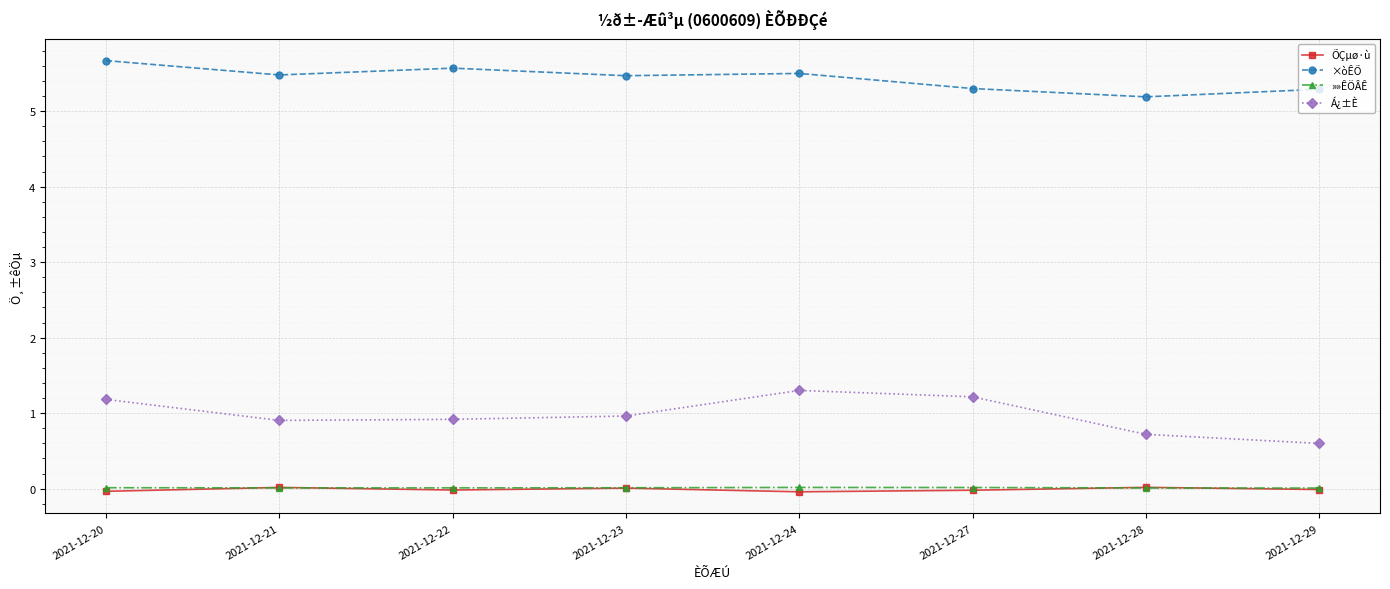

The value of Á¿±È at 2021-12-27 is 1.2. True or false?

True